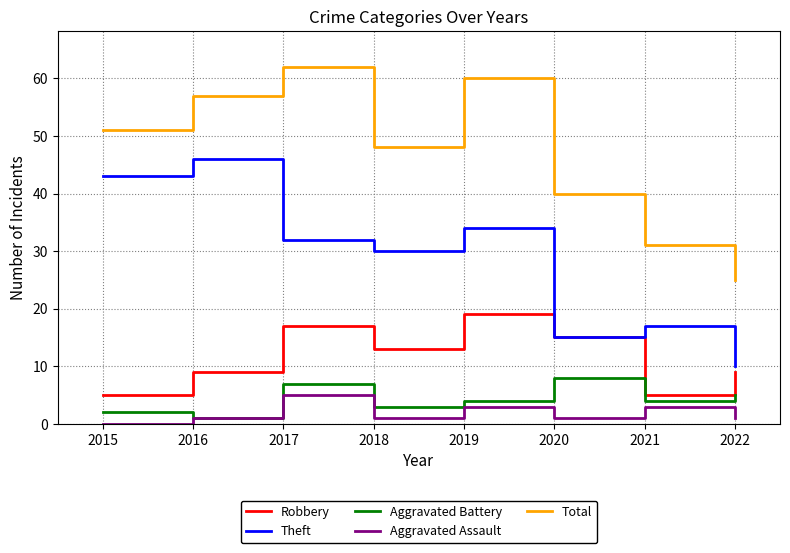

What is the average value of the Robbery series?

12